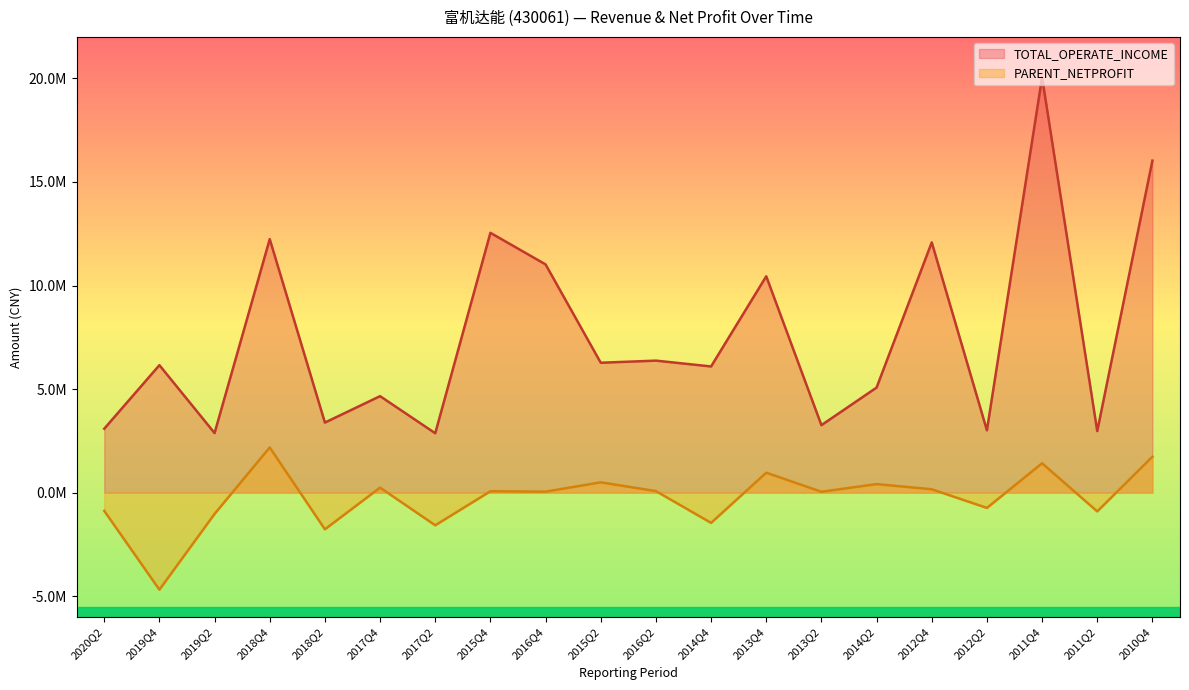

Is the value of PARENT_NETPROFIT at 2011Q2 greater than the value of TOTAL_OPERATE_INCOME at 2018Q2?

No